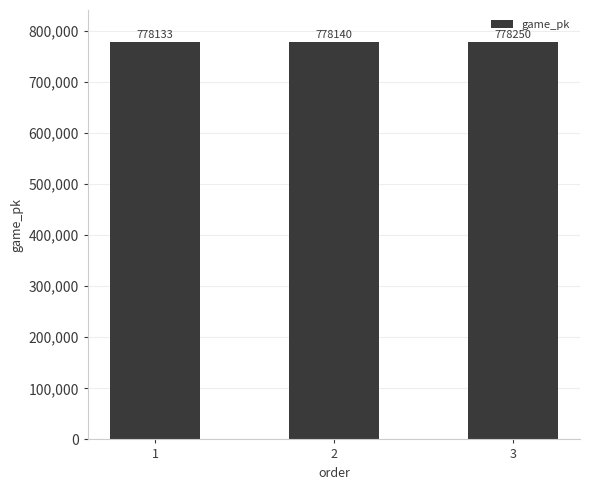

Which has a higher value, 3 or 1?

3